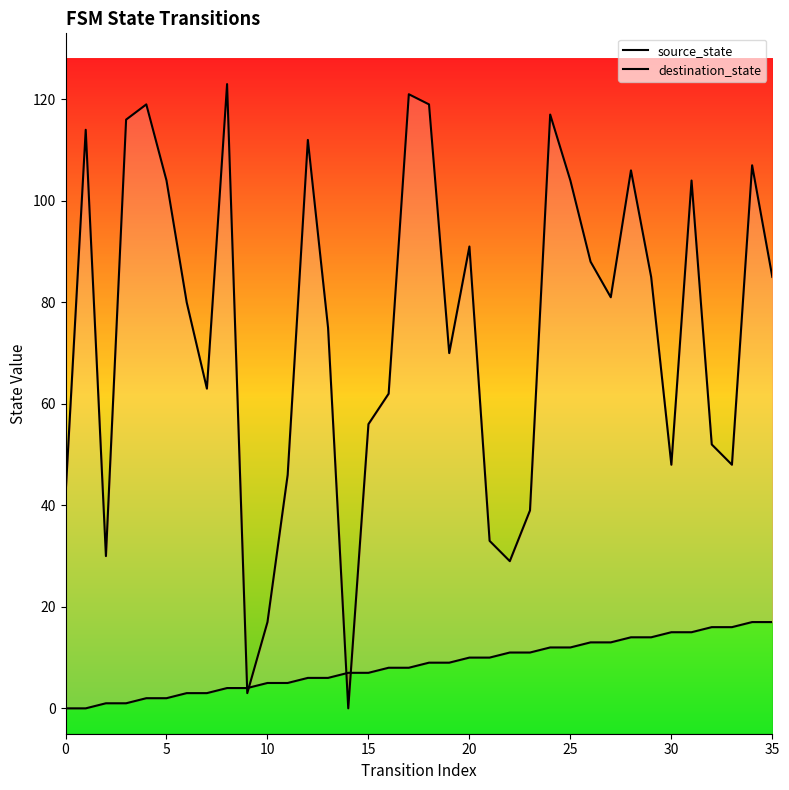

At which category is the sum across all series the highest?

17